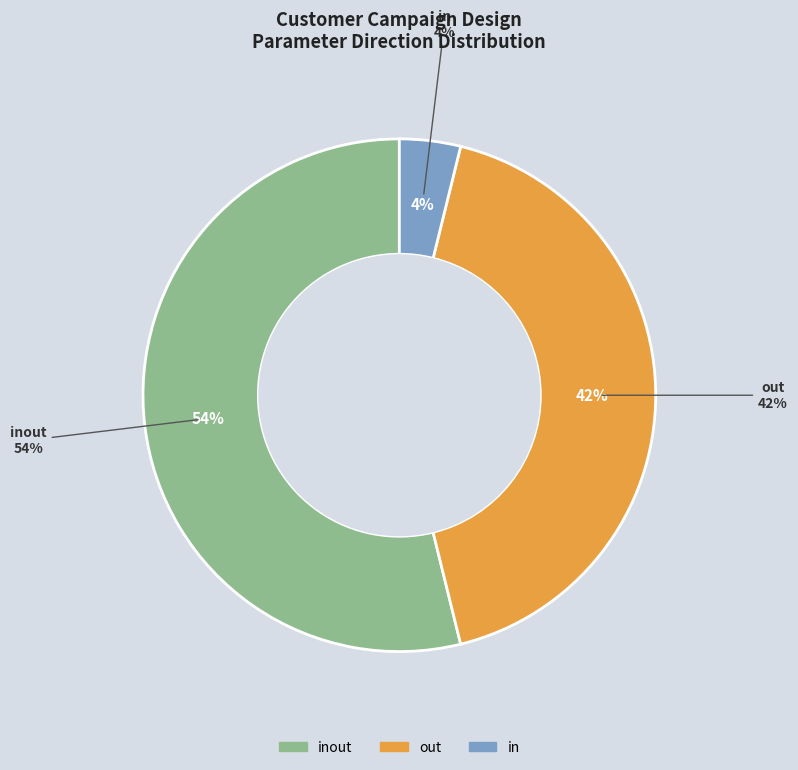

What percentage is the out slice, to the nearest percent?

42%